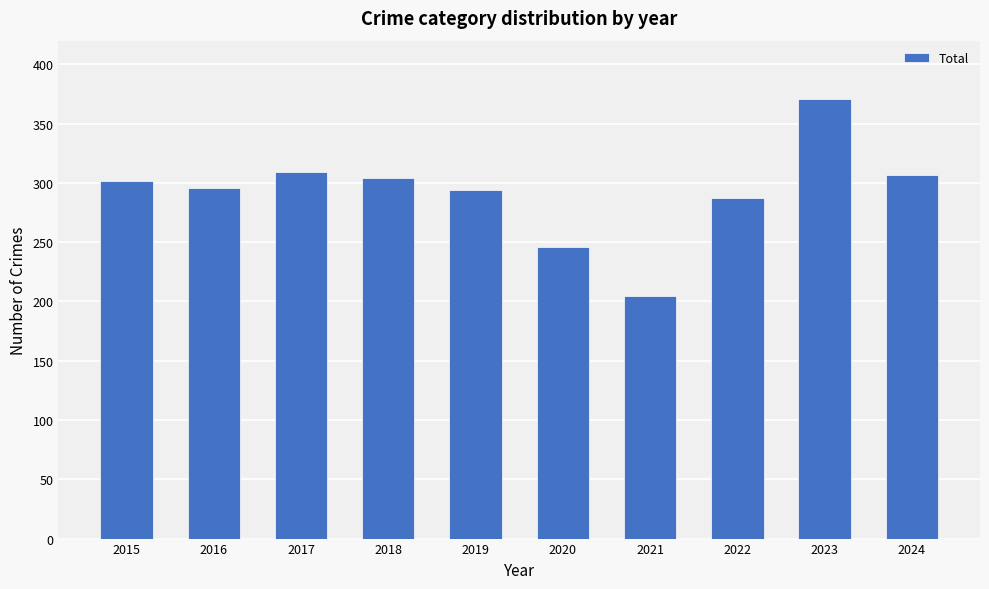

What is the change in value from 2021 to 2024?

+102